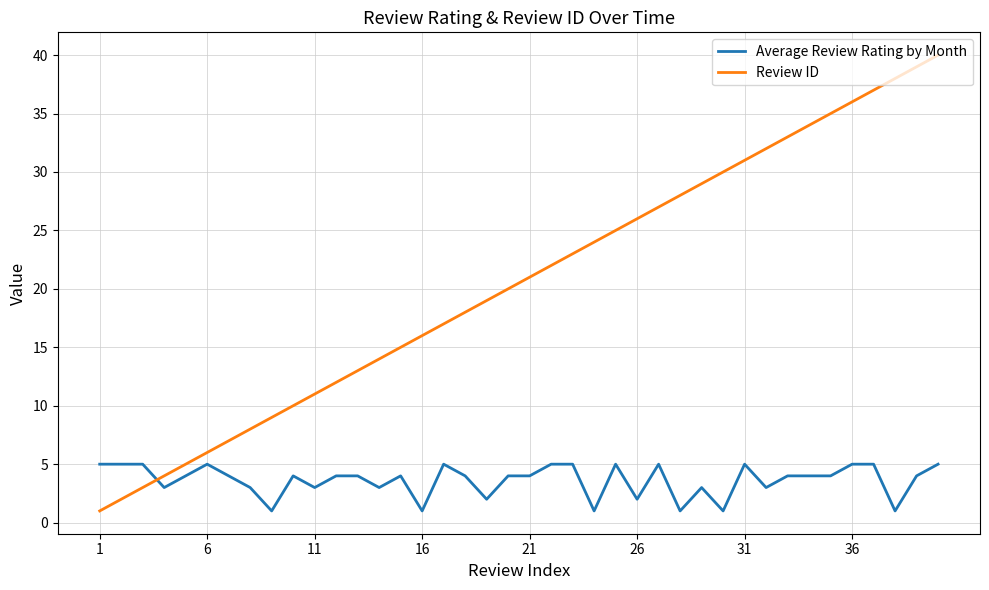

How many intersections are there between Review ID and Average Review Rating by Month?

1